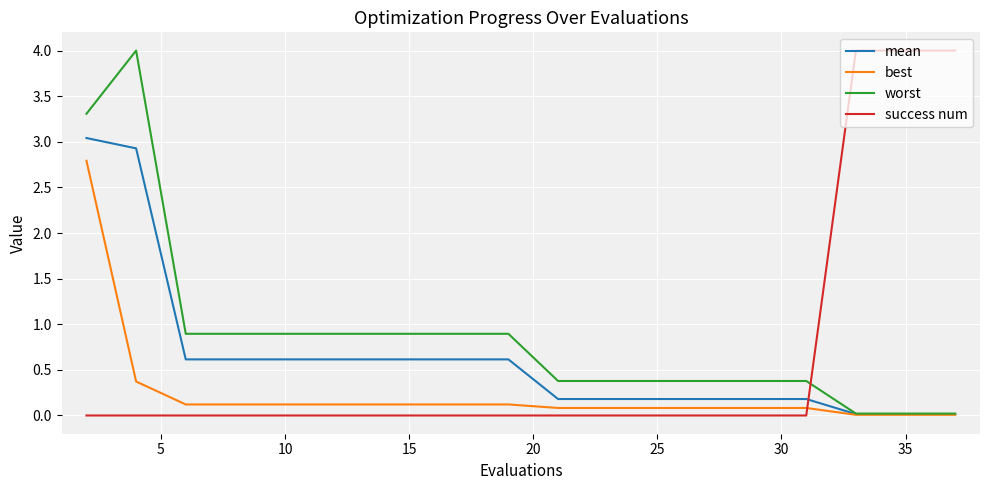

What is the sum of all mean values?

12.2